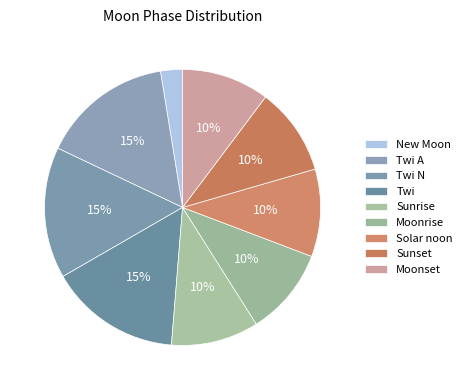

Count the number of slices in the pie.

9